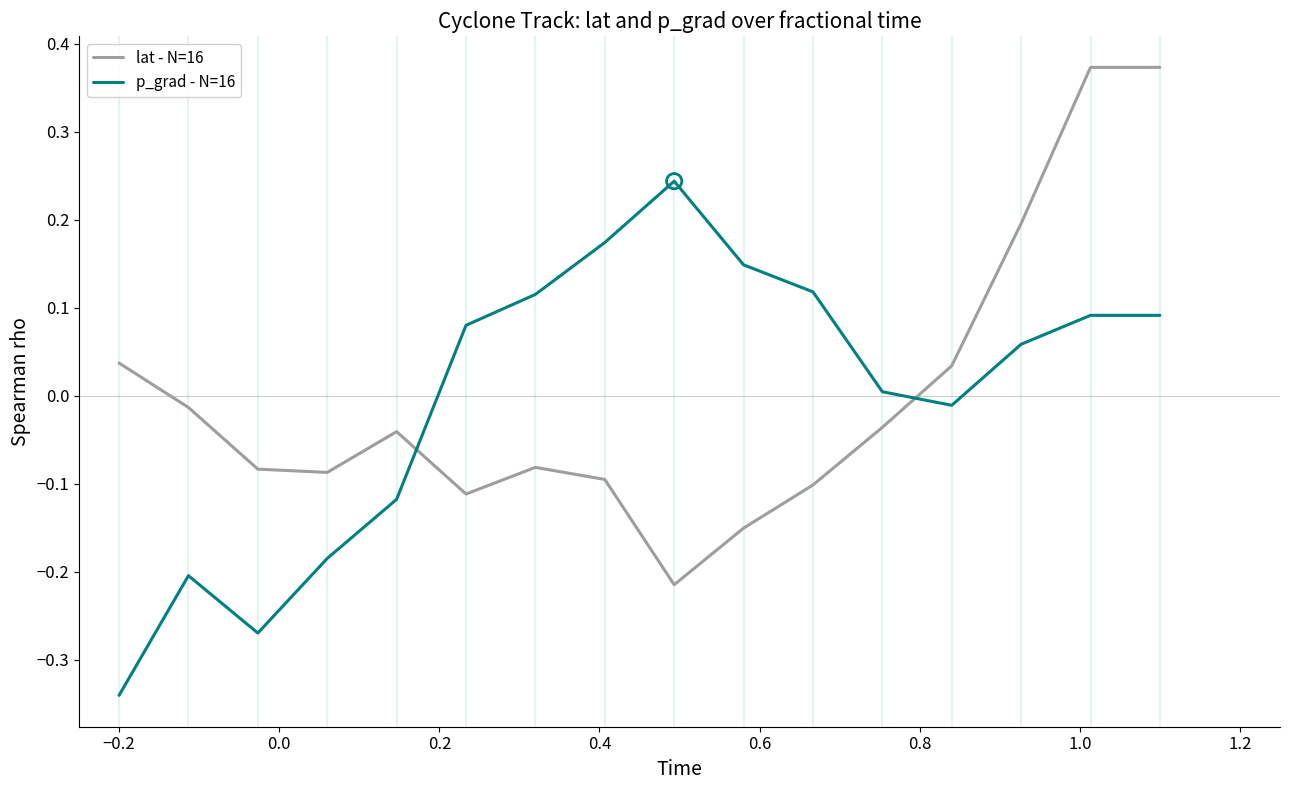

What are all the series names shown in the legend?

lat - N=16, p_grad - N=16